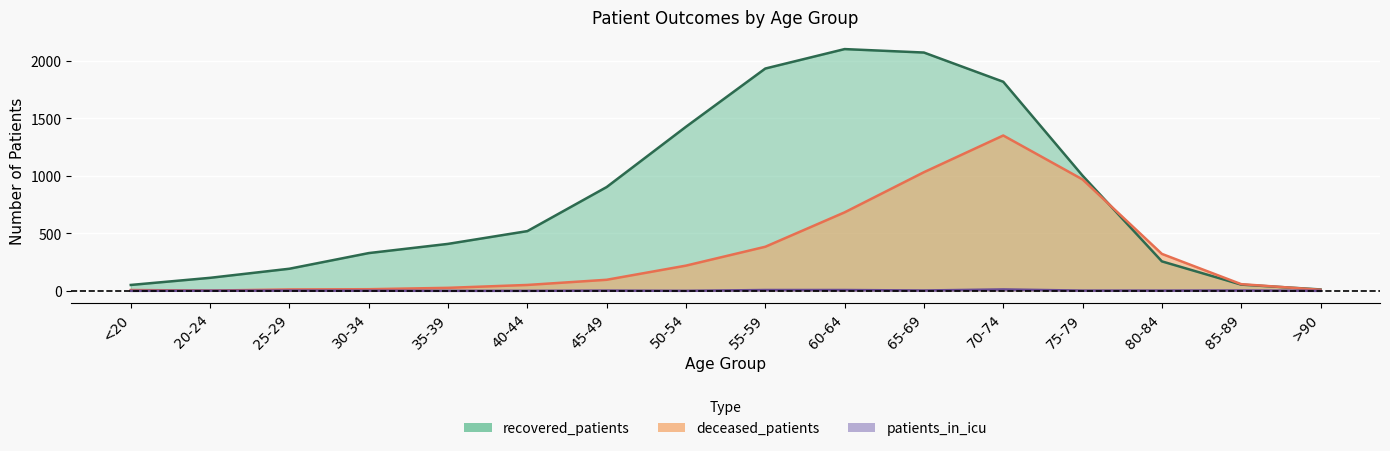

What is the sum of the deceased_patients values at 50-54 and 40-44?

270